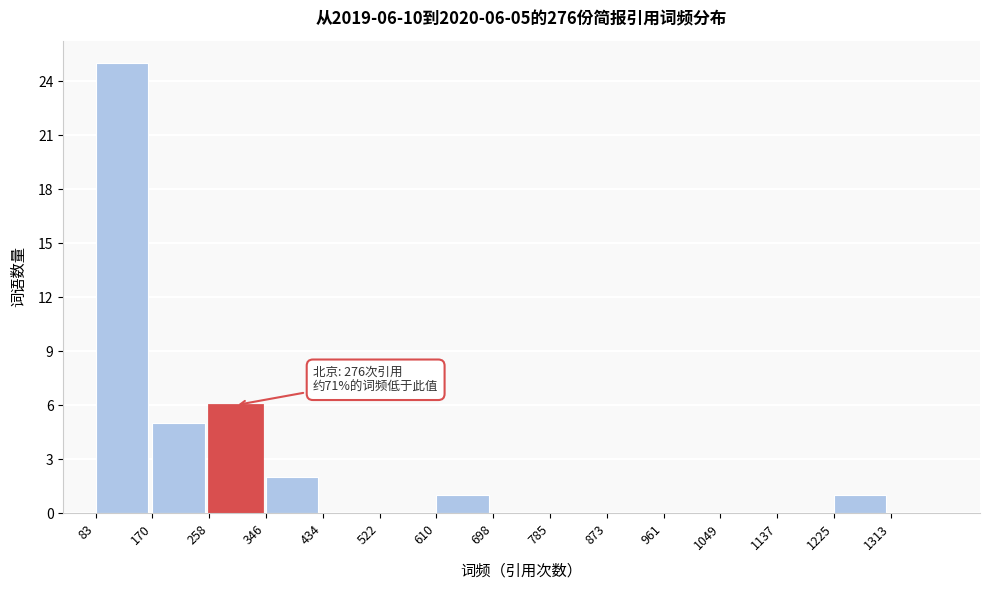

Reading right to left, transcribe all the data shown in this chart.

1313=0	1225=1	1137=0	1049=0	961=0	873=0	785=0	698=0	610=1	522=0	434=0	346=2	258=6	170=5	83=25